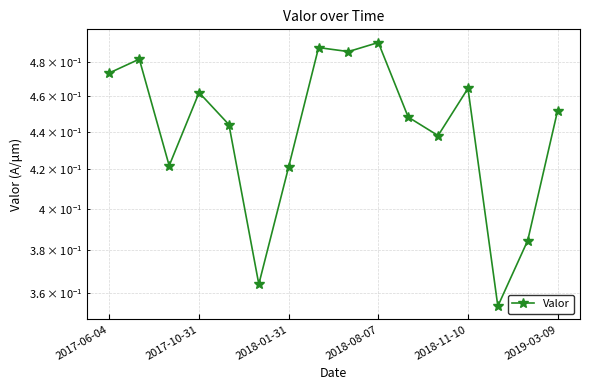

The chart shows a value of 0.1 at 2018-08-07. True or false?

False